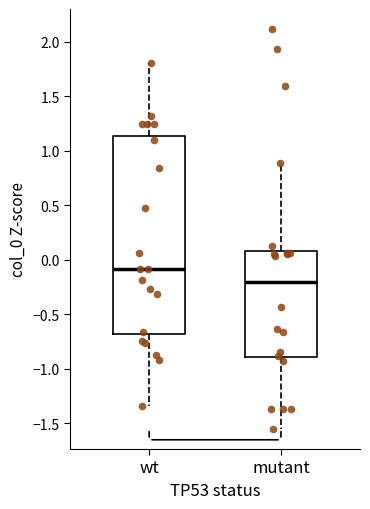

Where is the lower edge of the box for mutant on the y-axis? The values are not printed on the chart, so give them approximately, as read against the axis.

-0.90